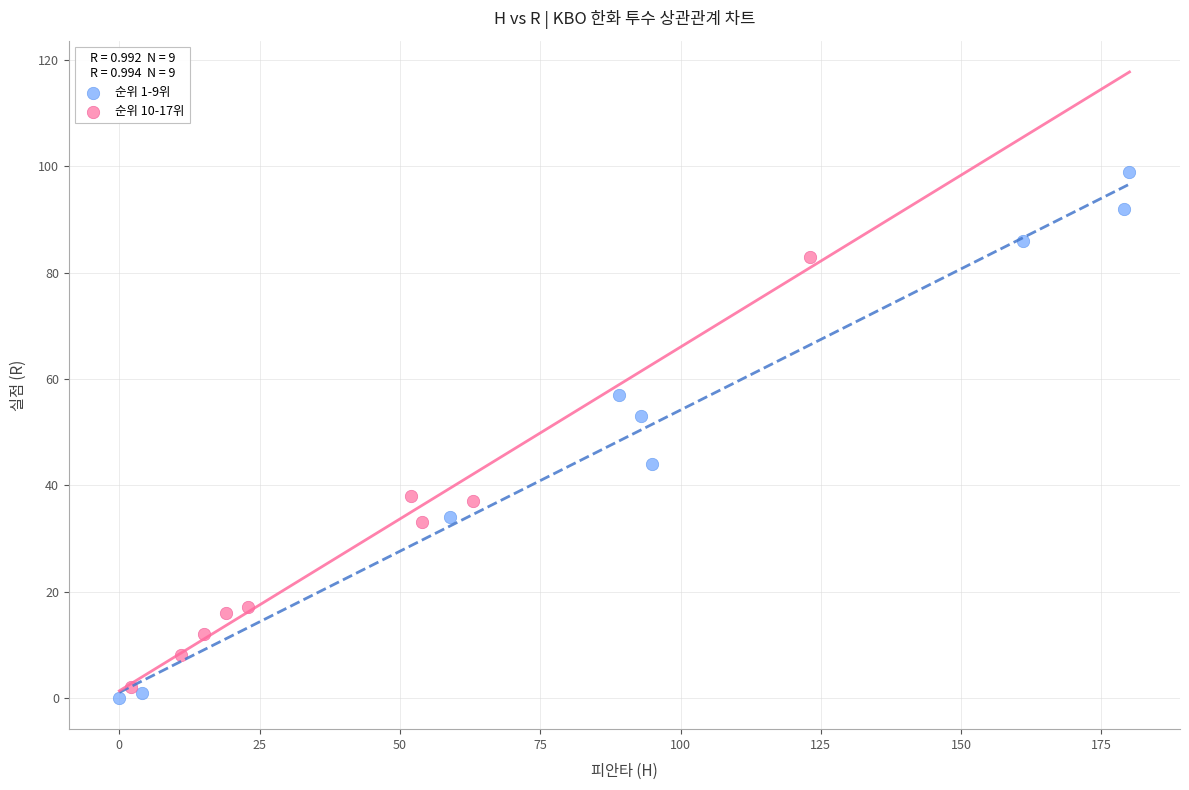

Which series contains the highest Y value?

순위 1-9위